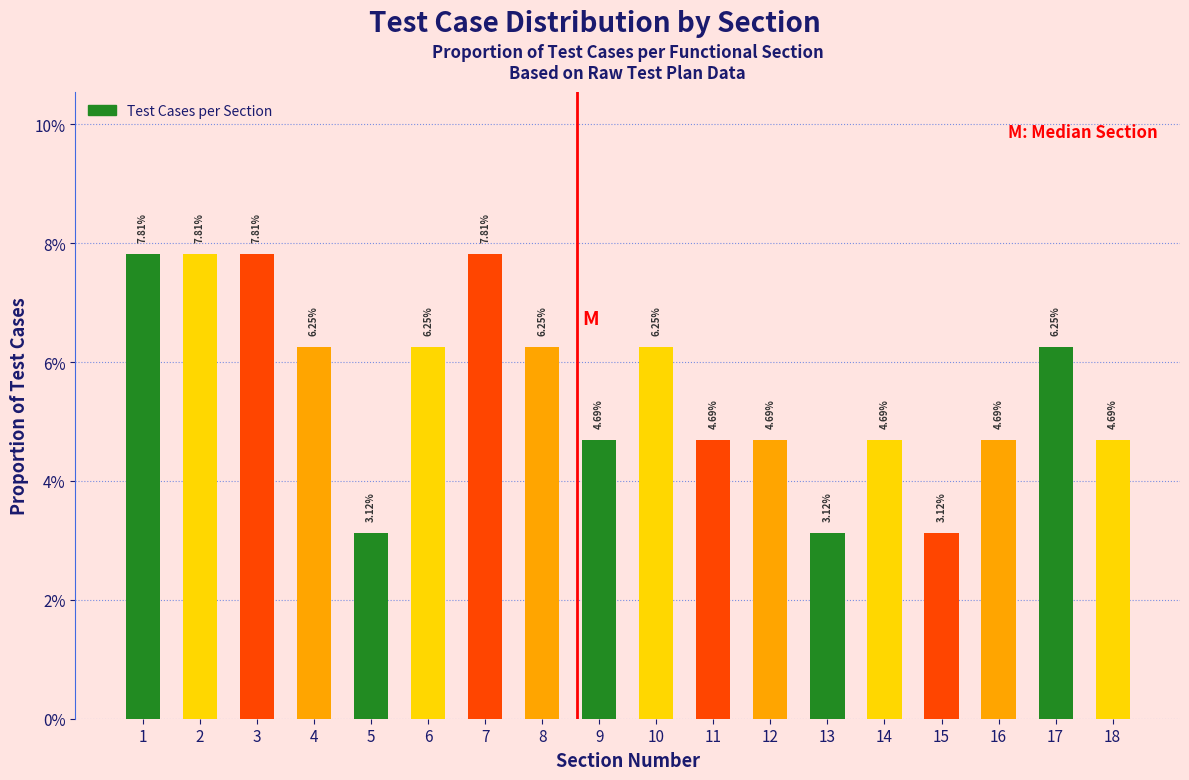

Does the chart contain any negative values?

No